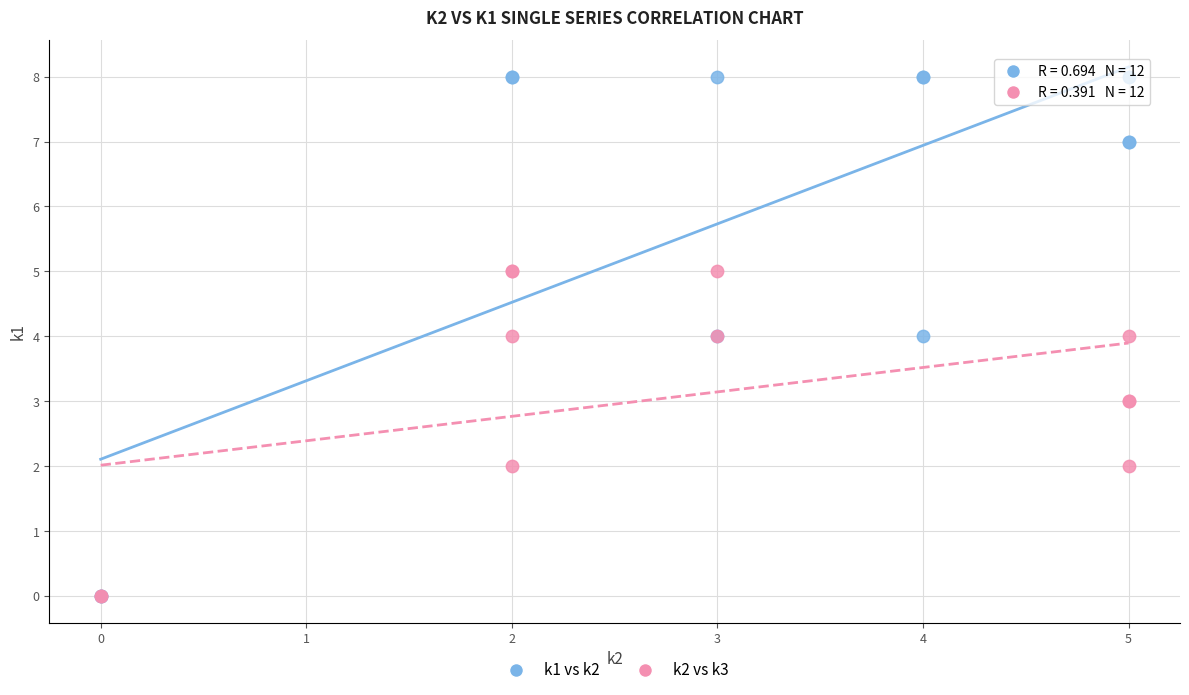

Which series has the widest spread of Y values?

k1 vs k2